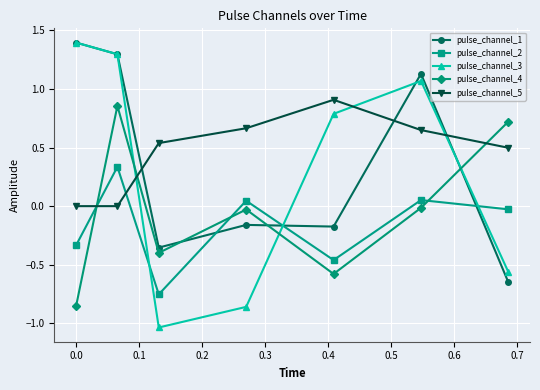

What is the value of the pulse_channel_1 point at the 2nd from the left?

1.3